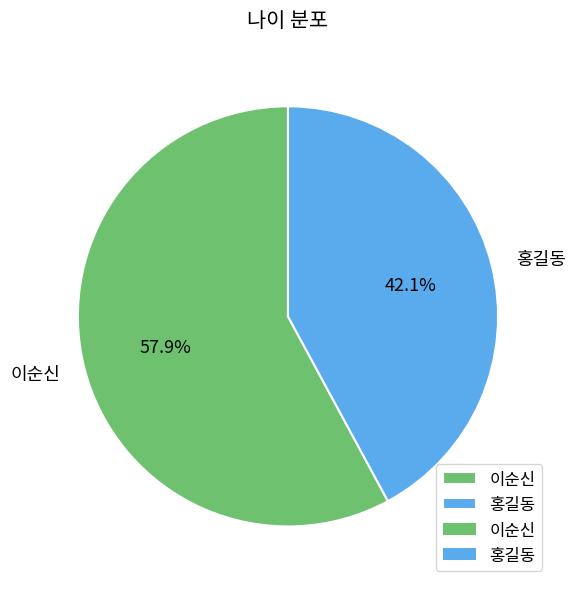

Which has a higher value, 홍길동 or 이순신?

이순신